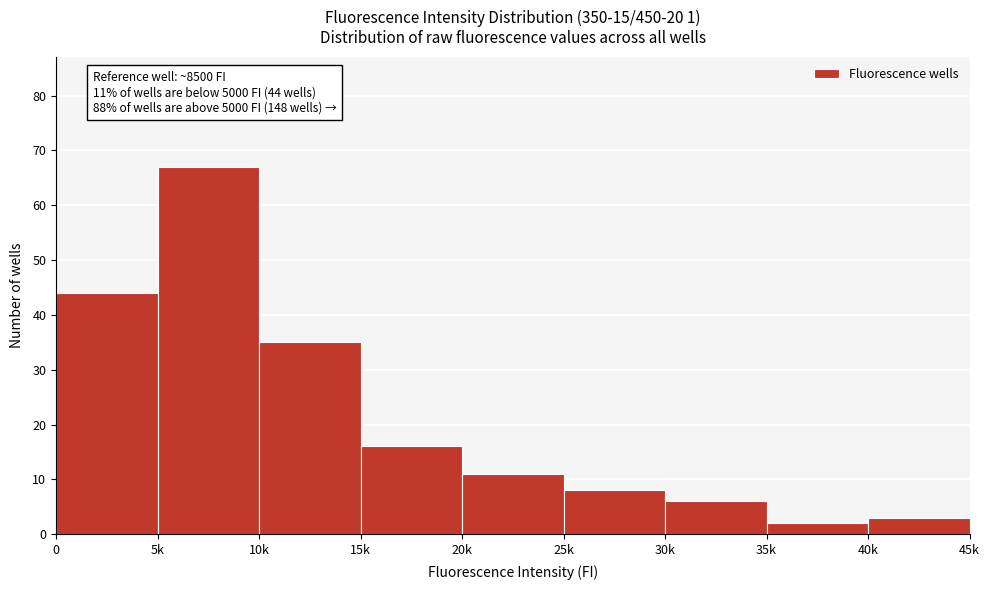

Reading right to left, what are all the values shown in this chart?

40k=3	35k=2	30k=6	25k=8	20k=11	15k=16	10k=35	5k=67	0=44